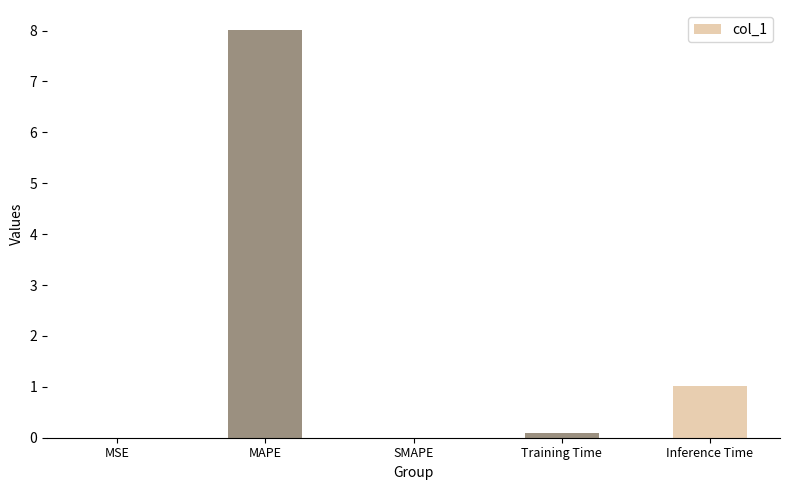

Is it true that the value at MAPE is 5.5?

False